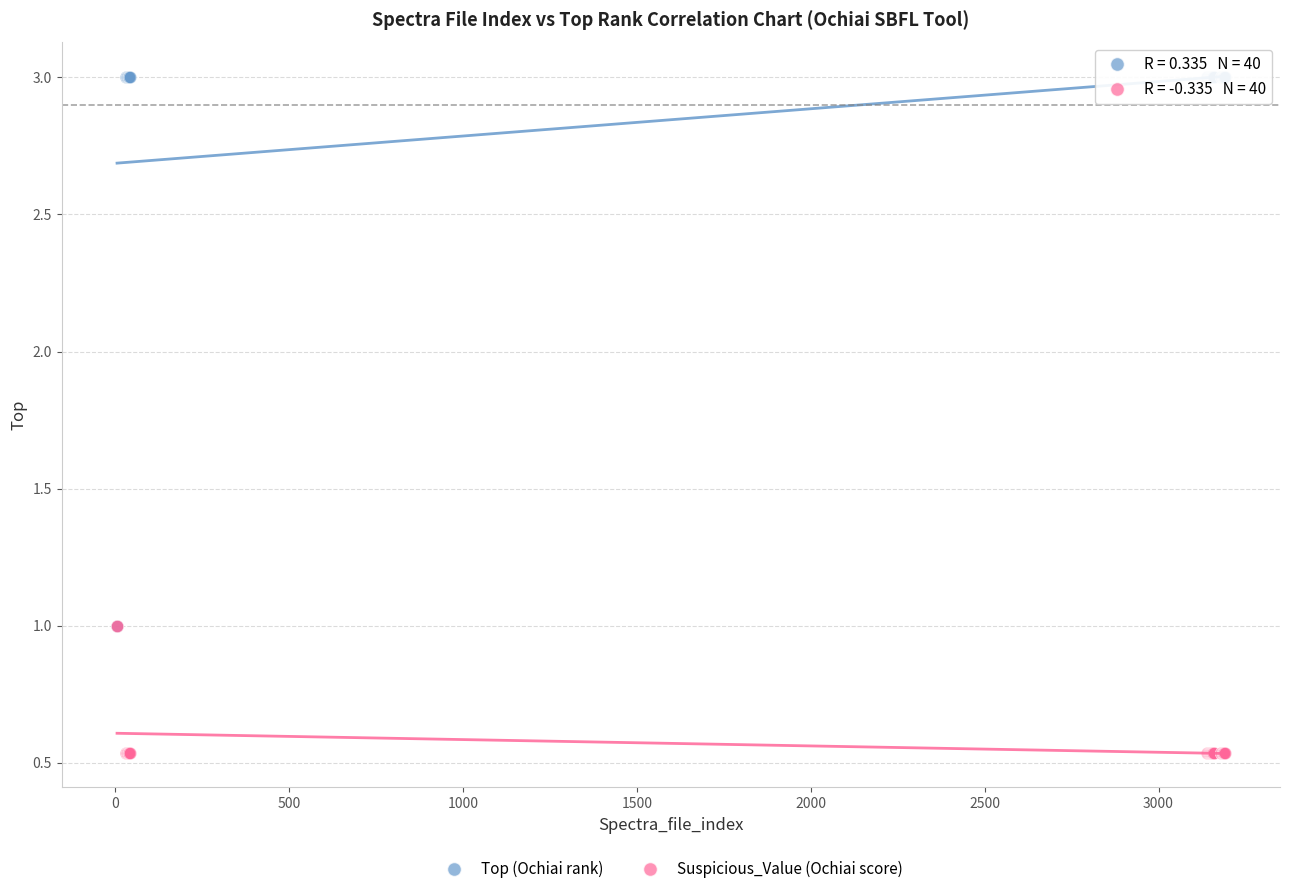

Which series has the largest Y range (max minus min)?

Top (Ochiai rank)